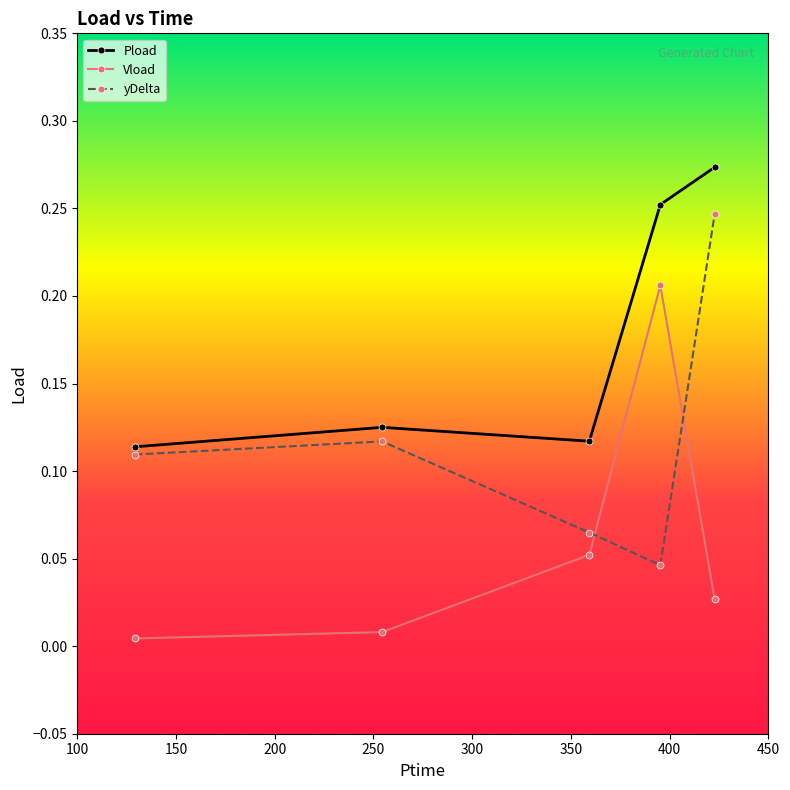

What is the sum of all Pload values?

0.9